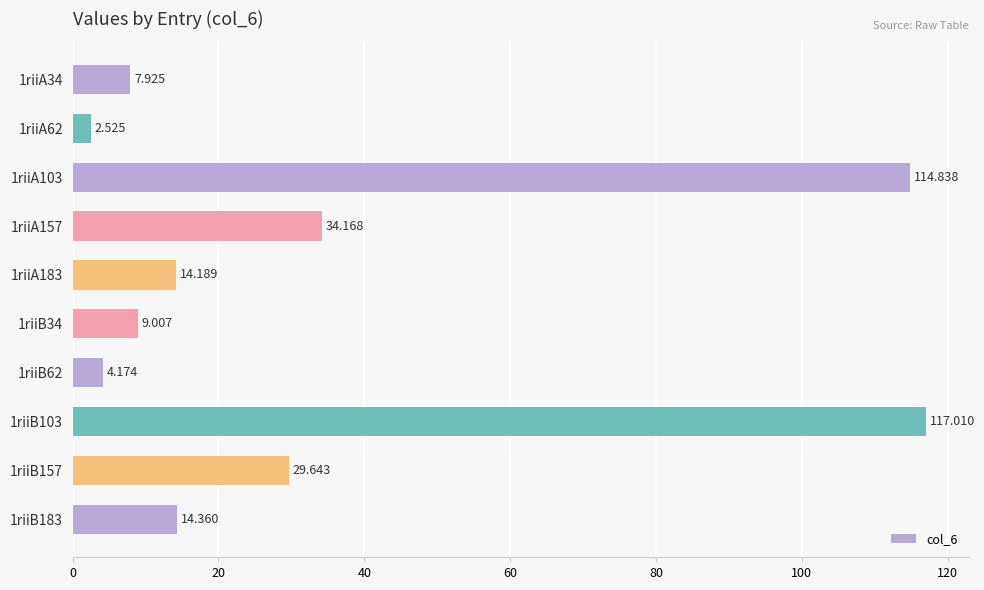

How many data points are less than 14?

4